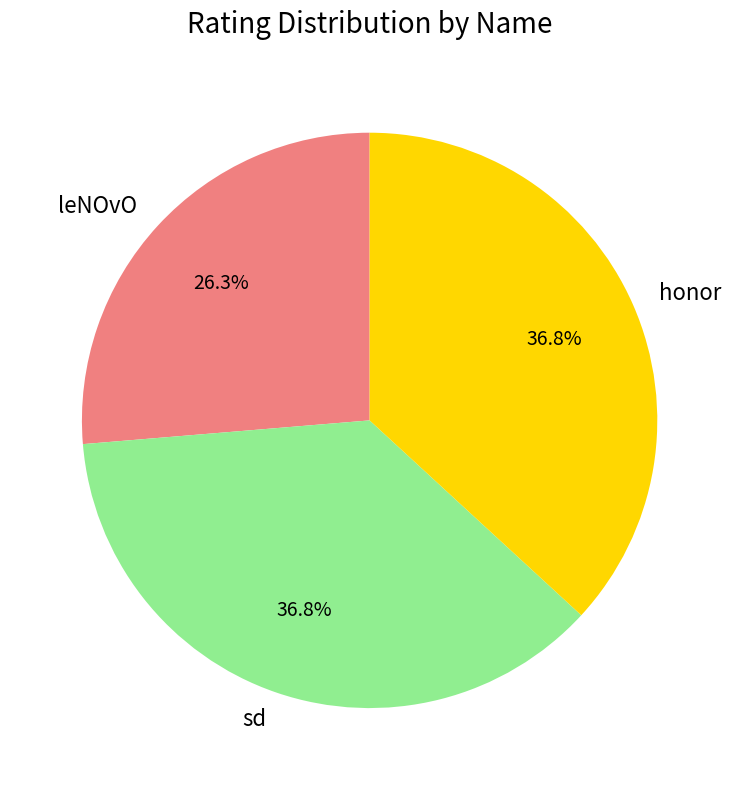

What is the total percentage of honor and sd?

73.7%